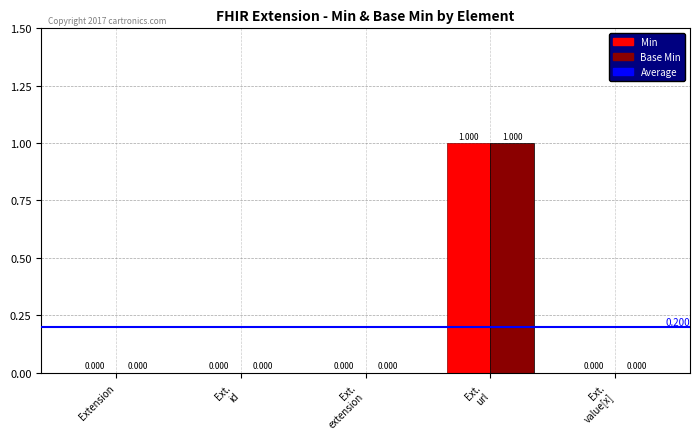

The Min series shows 0 at Extension. True or false?

True